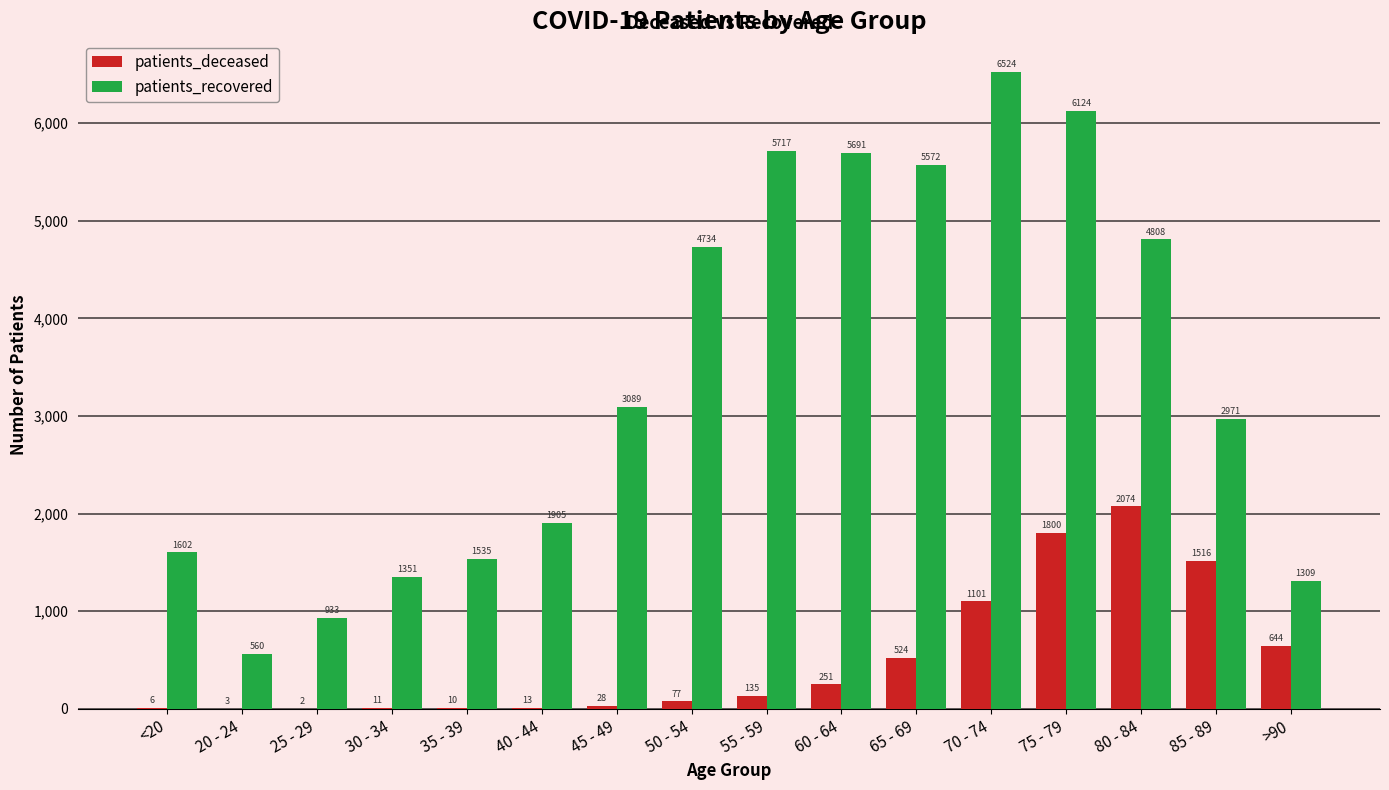

Which series has the largest total across all categories?

patients_recovered